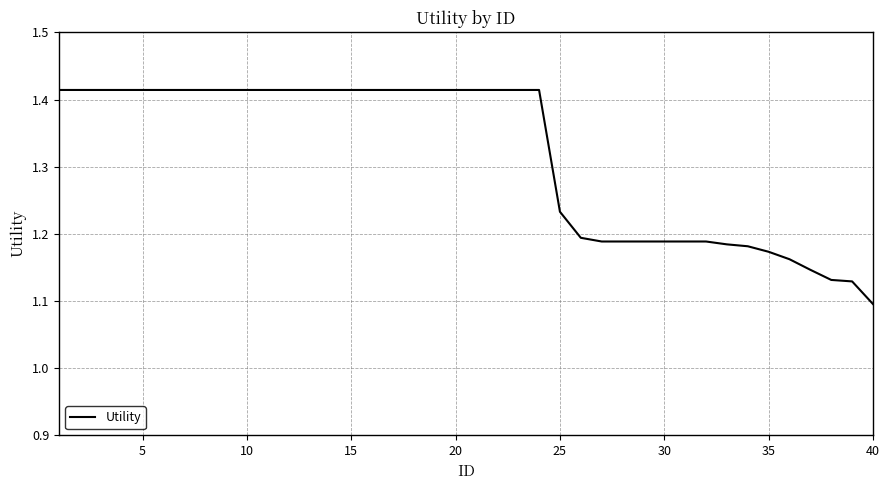

Does the chart display data point markers on the line(s)?

No